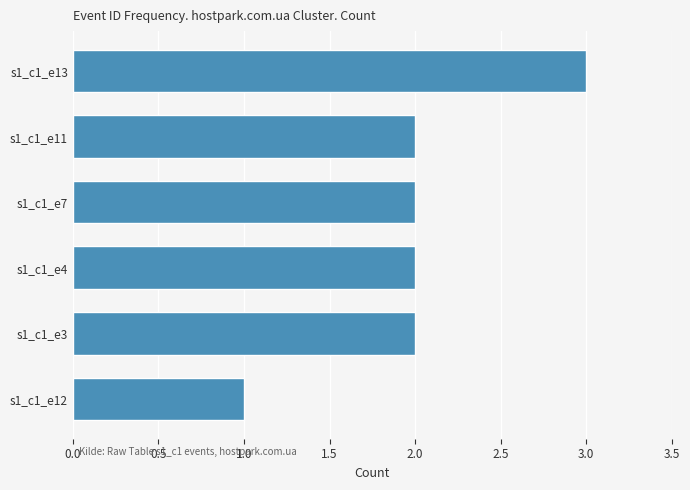

The chart shows a value of 1 at s1_c1_e3. True or false?

False